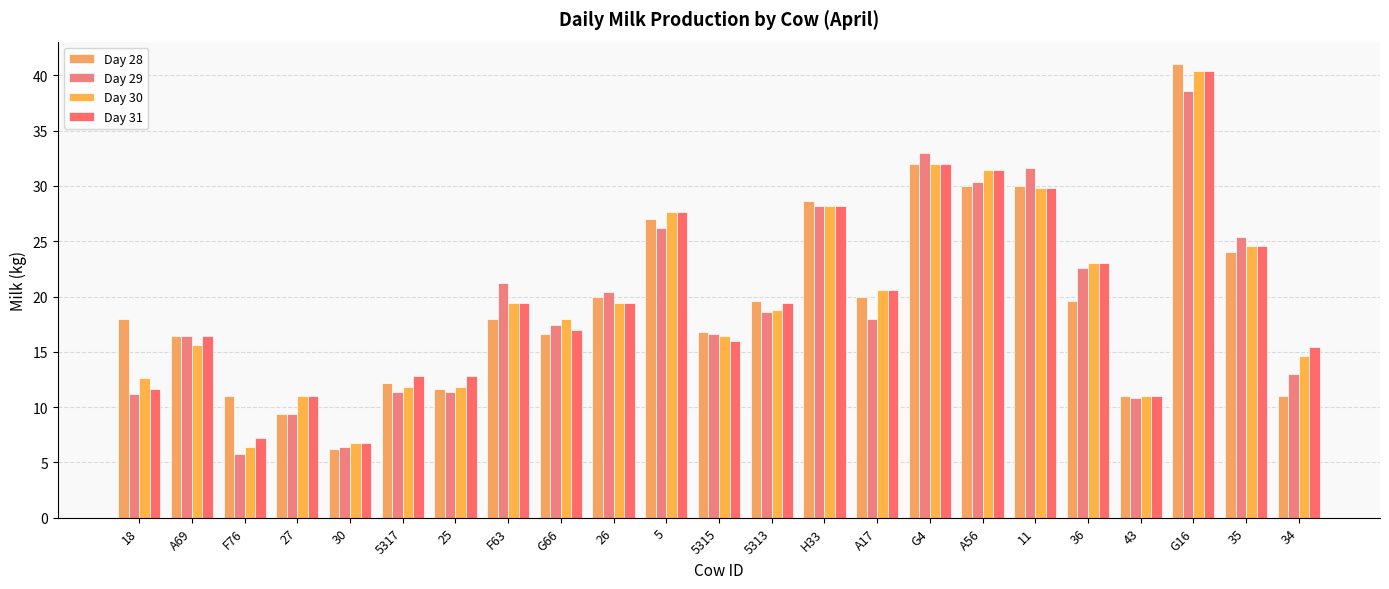

Is it true that Day 29 equals 16.4 at A69?

True